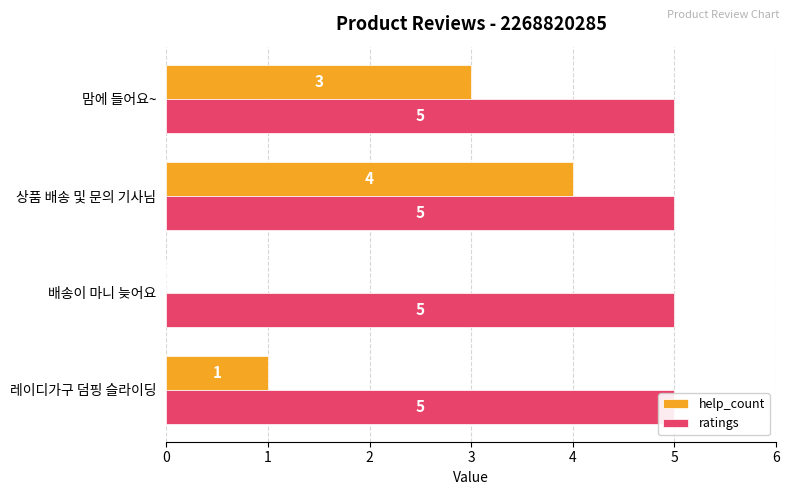

How many distinct data groups are displayed?

2